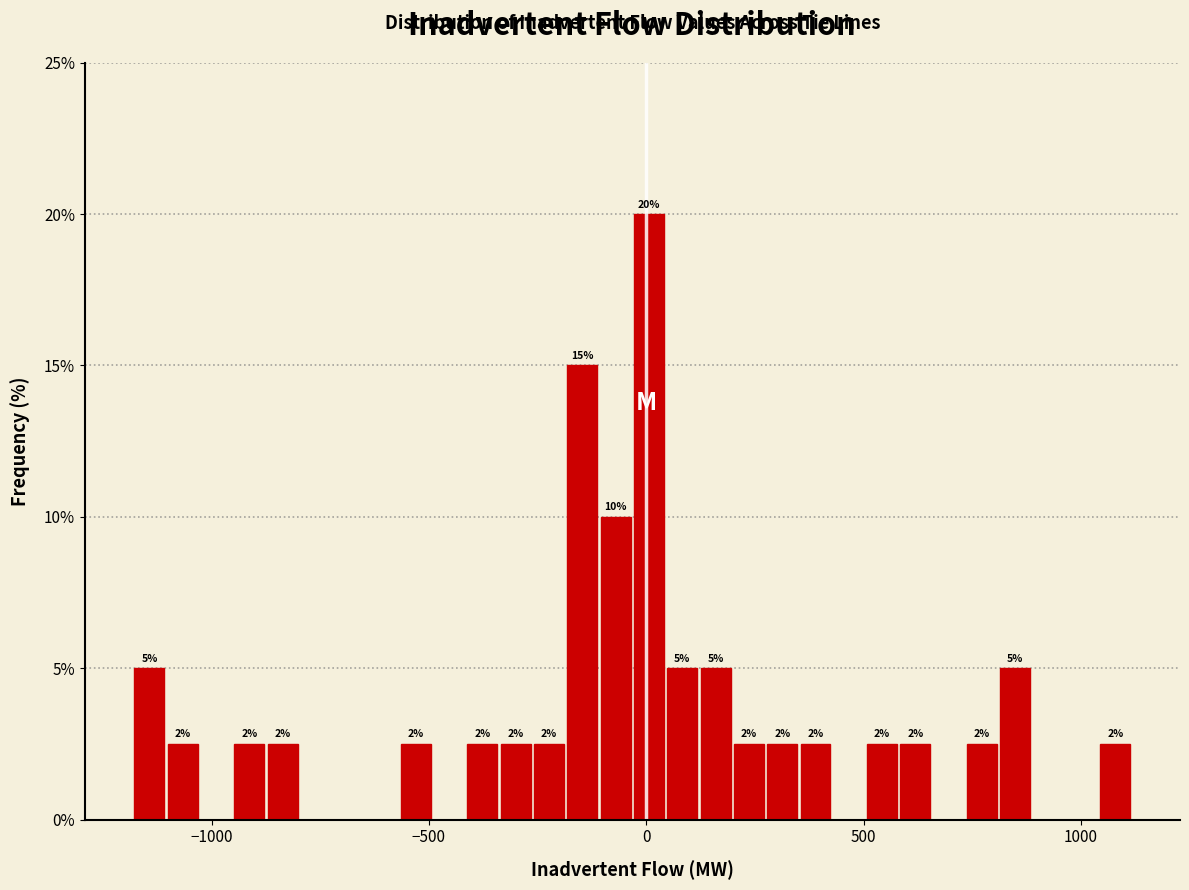

Around what value on the x-axis is the tallest bar? Give the approximate position of its centre, as read against the axis.

0